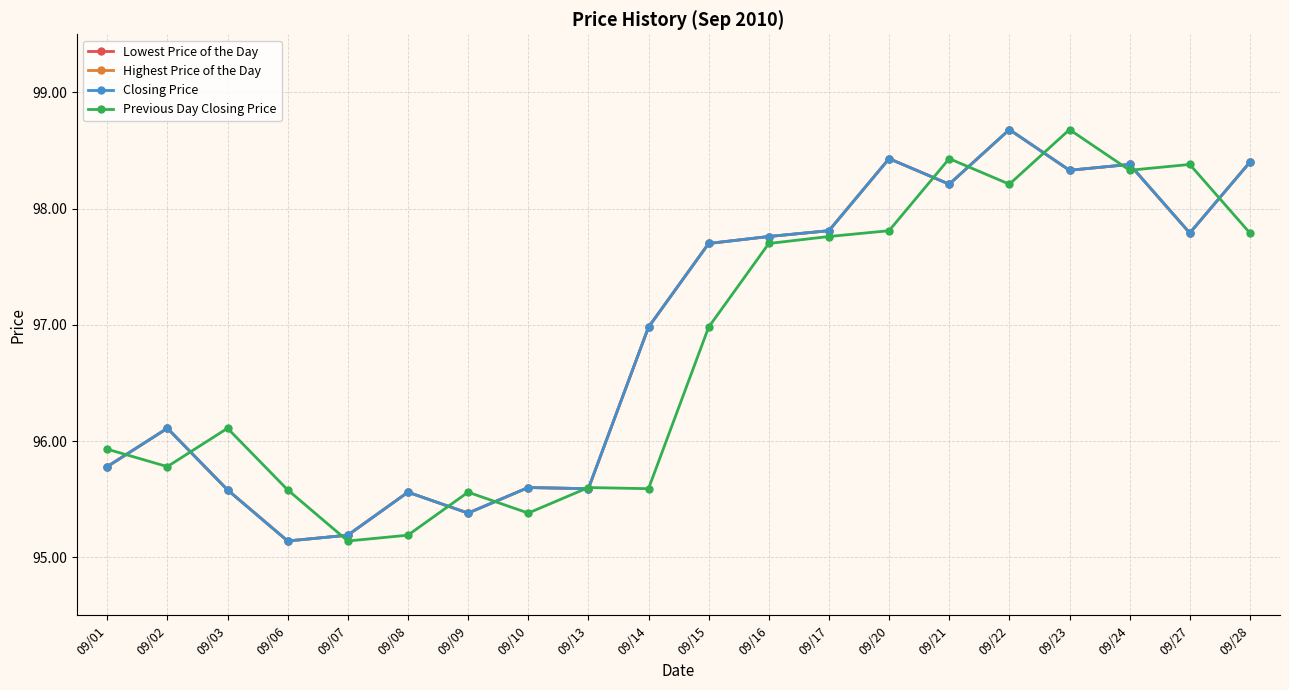

Is this an area chart (filled region under the line)?

No